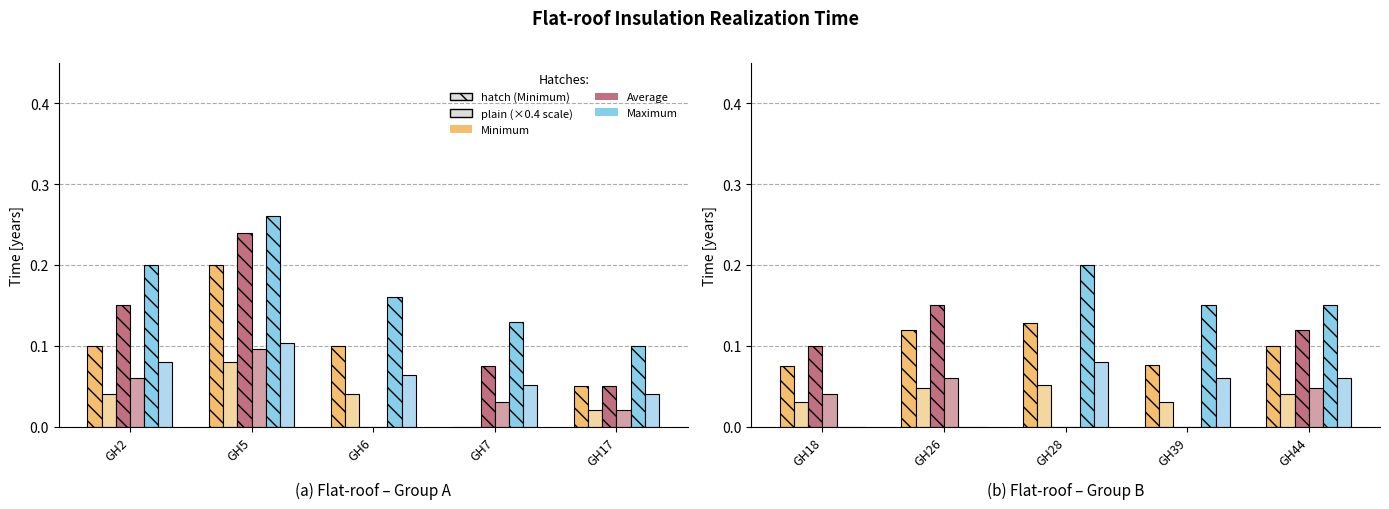

What is the spread (max minus min) of values at GH6?

0.2